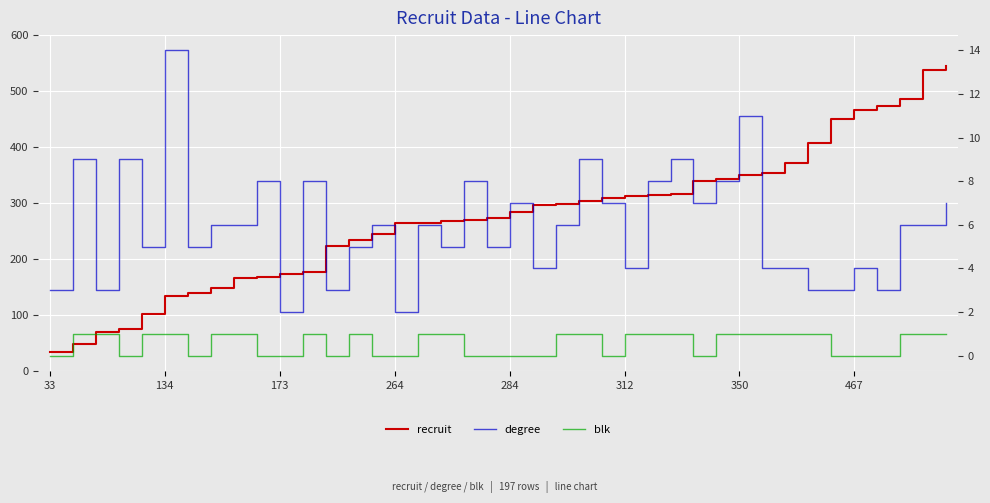

True or false: degree and blk intersect in this chart.

False